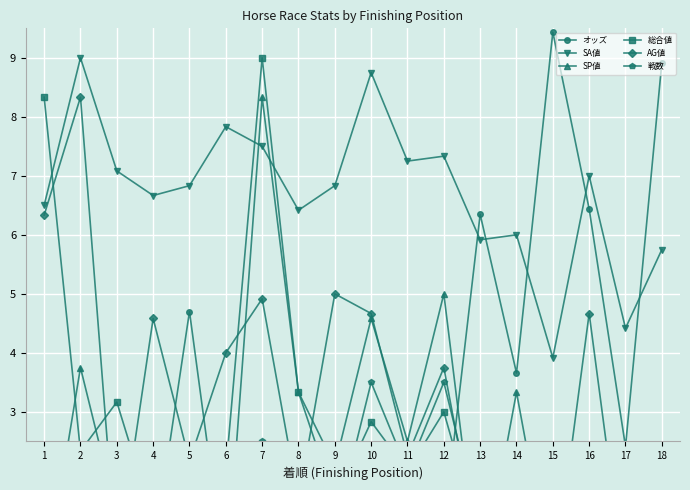

Reading left to right, transcribe all the data shown in this chart.

オッズ: 1=0.0	2=0.4	3=0.8	4=0.6	5=4.7	6=0.1	7=0.2	8=0.3	9=0.5	10=0.2	11=1.3	12=1.0	13=6.3	14=3.7	15=9.4	16=6.4	17=2.4	18=8.9
SA値: 1=6.5	2=9.0	3=7.1	4=6.7	5=6.8	6=7.8	7=7.5	8=6.4	9=6.8	10=8.8	11=7.2	12=7.3	13=5.9	14=6.0	15=3.9	16=7.0	17=4.4	18=5.8
SP値: 1=0.0	2=3.8	3=1.2	4=0.0	5=0.8	6=0.0	7=8.3	8=3.3	9=2.1	10=4.6	11=2.5	12=5.0	13=0.0	14=3.3	15=0.0	16=0.0	17=0.0	18=0.0
総合値: 1=8.3	2=2.3	3=3.2	4=1.2	5=1.7	6=2.0	7=9.0	8=3.3	9=1.5	10=2.8	11=2.0	12=3.0	13=0.8	14=2.3	15=1.8	16=1.2	17=0.8	18=1.3
AG値: 1=6.3	2=8.3	3=0.4	4=4.6	5=2.2	6=4.0	7=4.9	8=1.5	9=5.0	10=4.7	11=2.2	12=3.8	13=0.5	14=1.6	15=0.0	16=4.7	17=0.0	18=0.4
戦数: 1=0.5	2=2.0	3=1.5	4=1.5	5=1.5	6=1.0	7=2.5	8=2.0	9=1.0	10=3.5	11=2.0	12=3.5	13=1.0	14=2.0	15=1.0	16=1.0	17=1.5	18=1.5